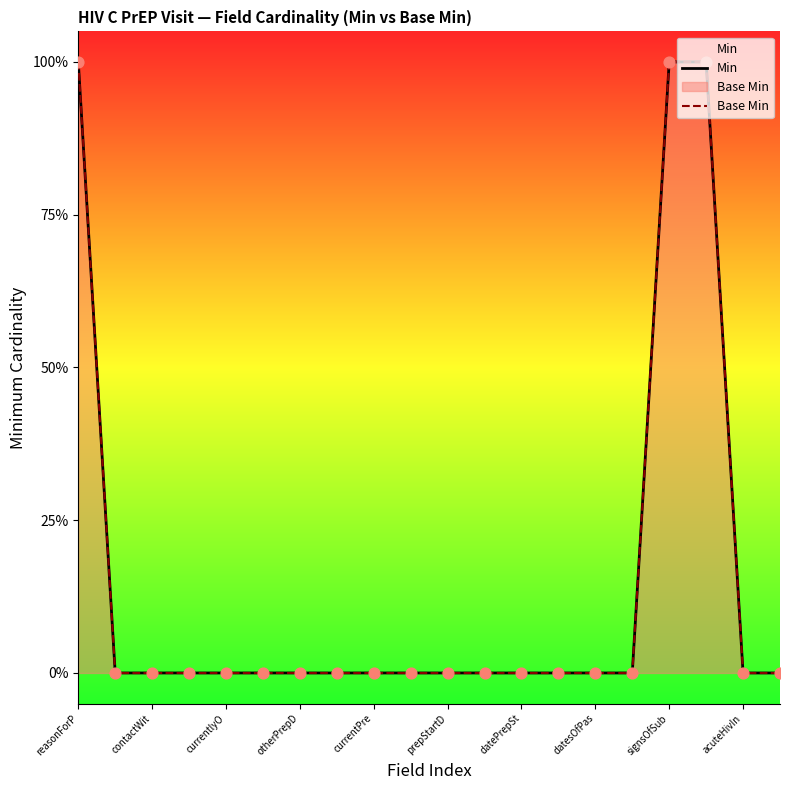

At which category is the sum across all series the highest?

reasonForP